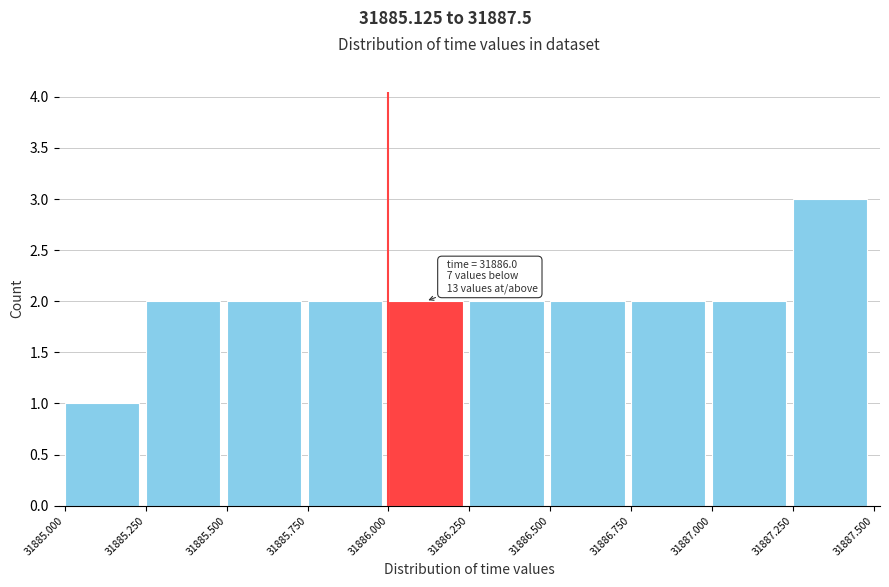

Over which range of the x-axis is the bar tallest?

31887.250 to 31887.500